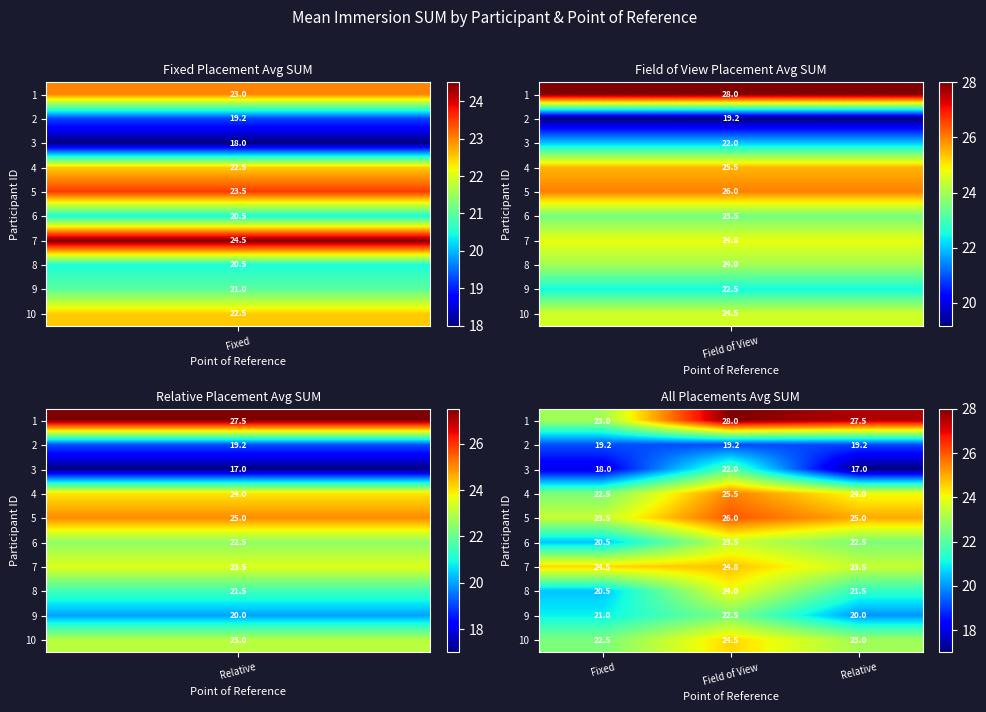

Which series has the largest total across all categories?

1